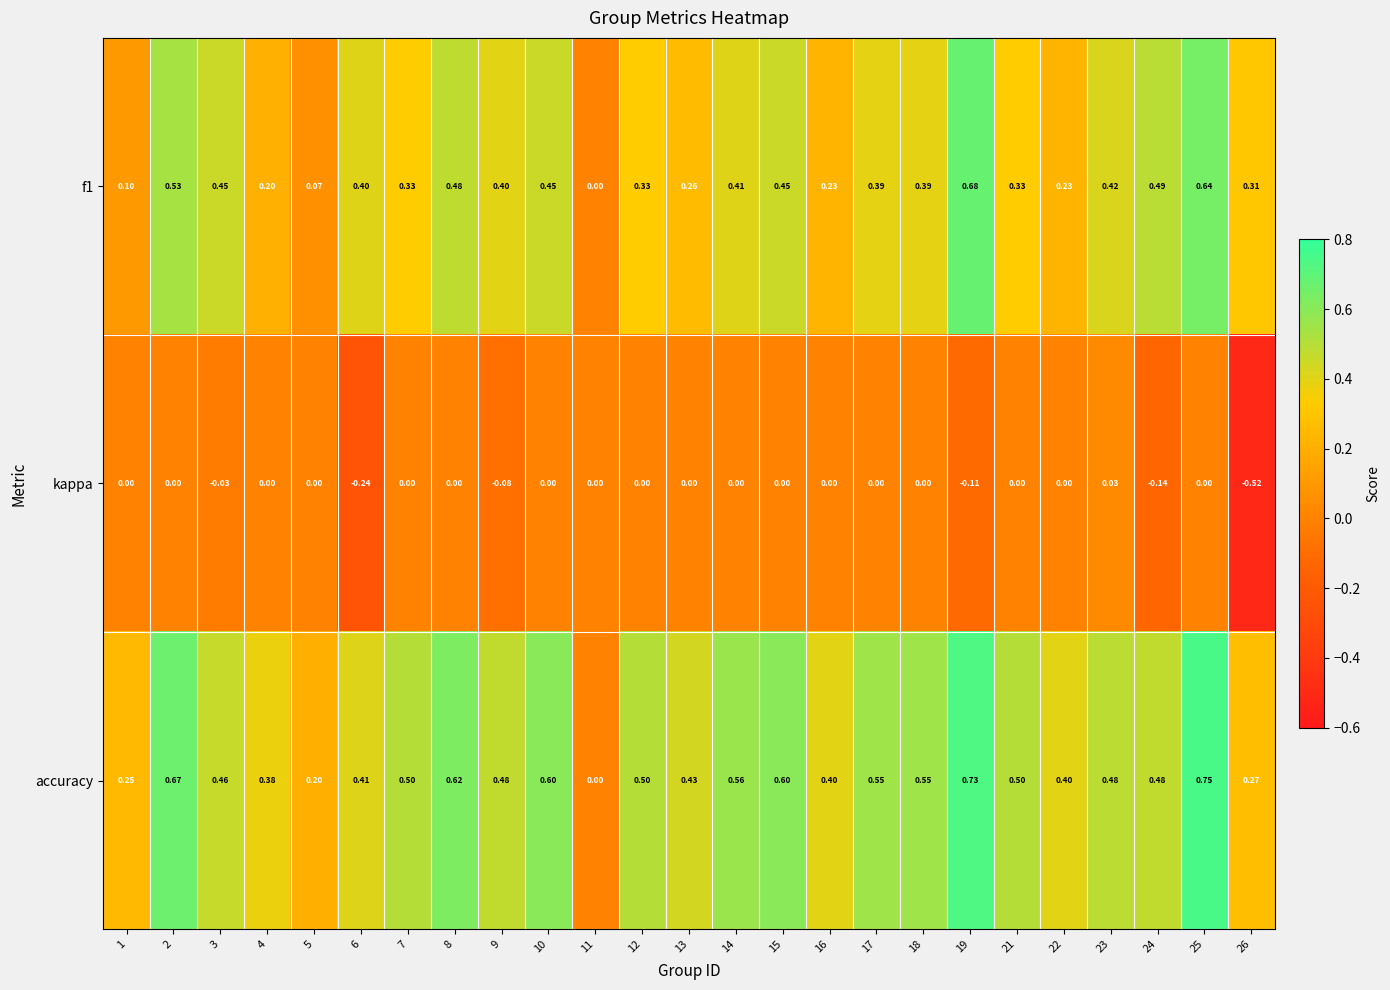

Which series has the widest spread of values?

accuracy